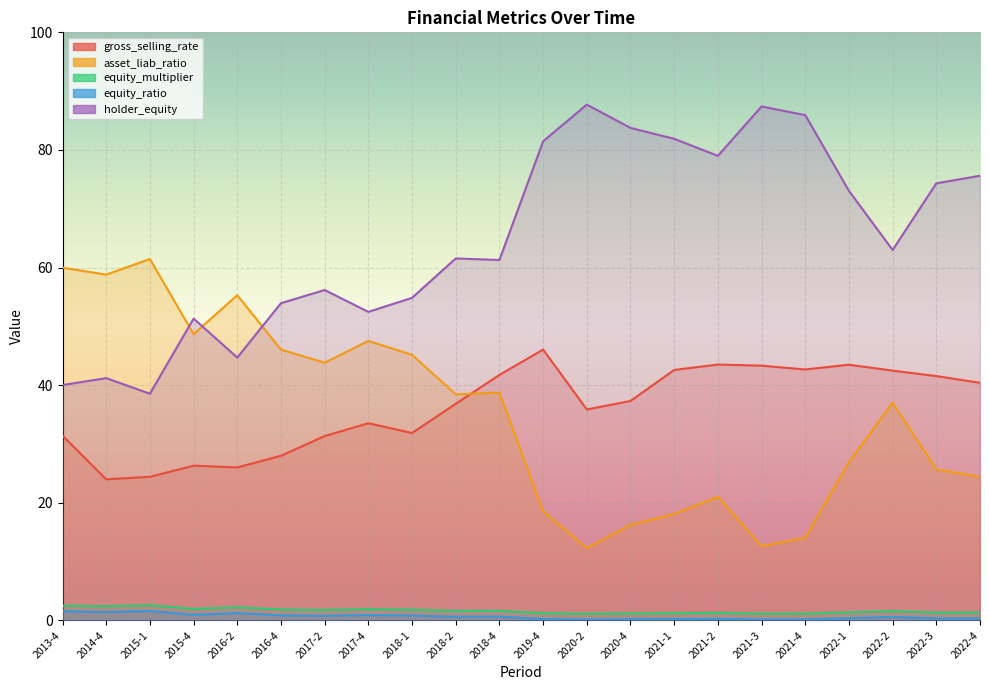

Reading left to right, what are all the values shown in this chart?

gross_selling_rate: 2013-4=31.4	2014-4=24.0	2015-1=24.4	2015-4=26.3	2016-2=26.0	2016-4=28.0	2017-2=31.3	2017-4=33.5	2018-1=31.9	2018-2=36.8	2018-4=41.7	2019-4=46.1	2020-2=35.9	2020-4=37.3	2021-1=42.6	2021-2=43.5	2021-3=43.3	2021-4=42.7	2022-1=43.5	2022-2=42.5	2022-3=41.5	2022-4=40.4
asset_liab_ratio: 2013-4=60.0	2014-4=58.8	2015-1=61.5	2015-4=48.7	2016-2=55.3	2016-4=46.1	2017-2=43.8	2017-4=47.5	2018-1=45.1	2018-2=38.5	2018-4=38.7	2019-4=18.5	2020-2=12.3	2020-4=16.2	2021-1=18.1	2021-2=21.0	2021-3=12.6	2021-4=14.1	2022-1=27.0	2022-2=37.0	2022-3=25.7	2022-4=24.4
equity_multiplier: 2013-4=2.5	2014-4=2.4	2015-1=2.6	2015-4=1.9	2016-2=2.2	2016-4=1.9	2017-2=1.8	2017-4=1.9	2018-1=1.8	2018-2=1.6	2018-4=1.6	2019-4=1.2	2020-2=1.1	2020-4=1.2	2021-1=1.2	2021-2=1.3	2021-3=1.1	2021-4=1.2	2022-1=1.4	2022-2=1.6	2022-3=1.3	2022-4=1.3
equity_ratio: 2013-4=1.5	2014-4=1.4	2015-1=1.6	2015-4=0.9	2016-2=1.2	2016-4=0.9	2017-2=0.8	2017-4=0.9	2018-1=0.8	2018-2=0.6	2018-4=0.6	2019-4=0.2	2020-2=0.1	2020-4=0.2	2021-1=0.2	2021-2=0.3	2021-3=0.1	2021-4=0.2	2022-1=0.4	2022-2=0.6	2022-3=0.3	2022-4=0.3
holder_equity: 2013-4=40.0	2014-4=41.2	2015-1=38.5	2015-4=51.3	2016-2=44.7	2016-4=53.9	2017-2=56.2	2017-4=52.5	2018-1=54.9	2018-2=61.5	2018-4=61.3	2019-4=81.5	2020-2=87.7	2020-4=83.8	2021-1=81.9	2021-2=79.0	2021-3=87.4	2021-4=85.9	2022-1=73.0	2022-2=63.0	2022-3=74.3	2022-4=75.6